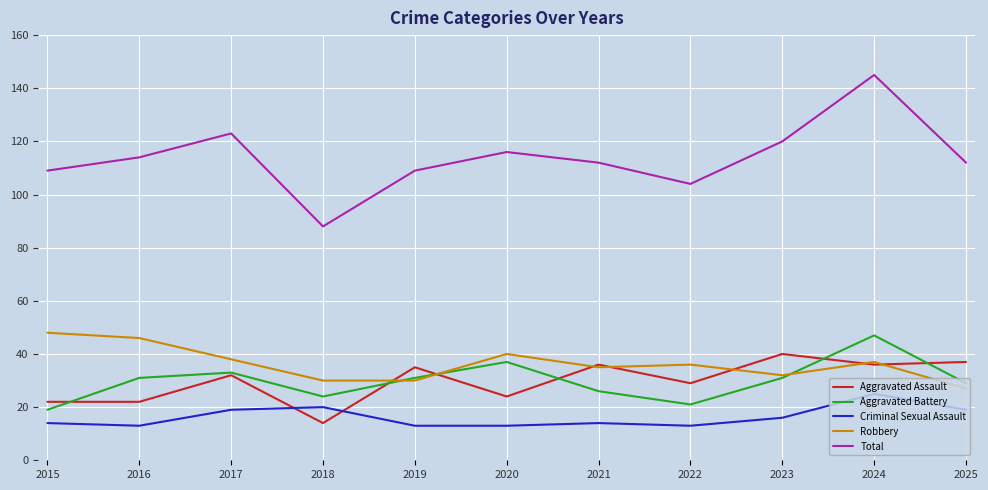

Which series has the largest total across all categories?

Total